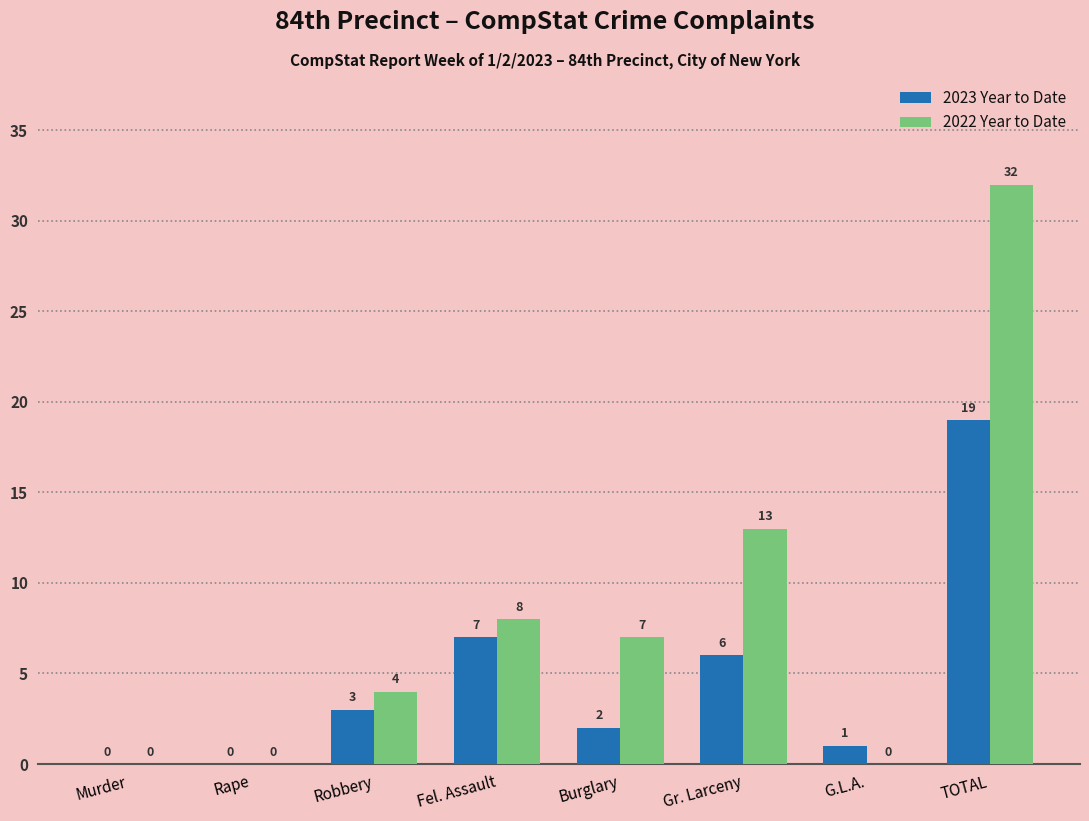

Reading left to right, extract all data points from this chart.

2023 Year to Date: Murder=0	Rape=0	Robbery=3	Fel. Assault=7	Burglary=2	Gr. Larceny=6	G.L.A.=1	TOTAL=19
2022 Year to Date: Murder=0	Rape=0	Robbery=4	Fel. Assault=8	Burglary=7	Gr. Larceny=13	G.L.A.=0	TOTAL=32